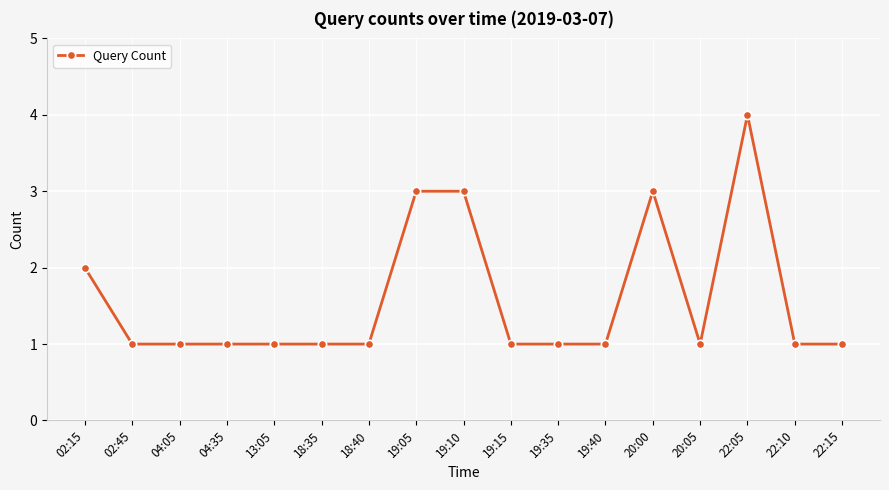

Reading left to right, transcribe all the data shown in this chart.

02:15=2	02:45=1	04:05=1	04:35=1	13:05=1	18:35=1	18:40=1	19:05=3	19:10=3	19:15=1	19:35=1	19:40=1	20:00=3	20:05=1	22:05=4	22:10=1	22:15=1